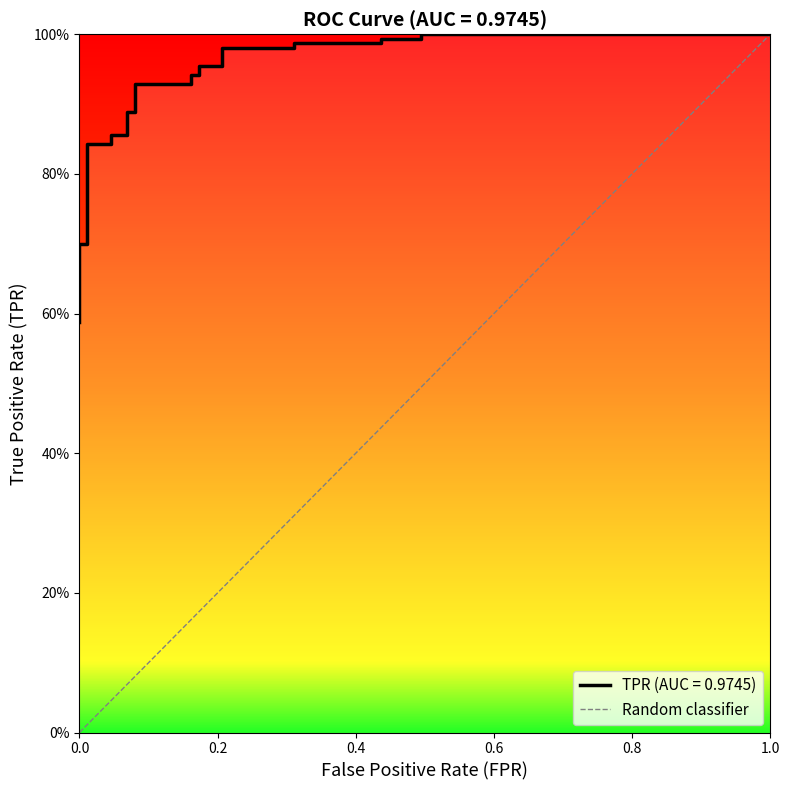

Is it true that the value at 0.0 is 0?

False